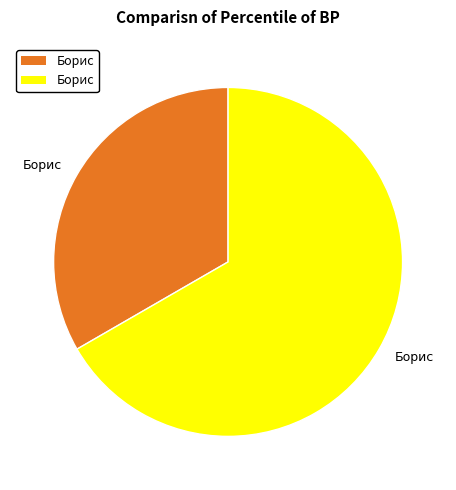

How many slices are in this pie chart?

2